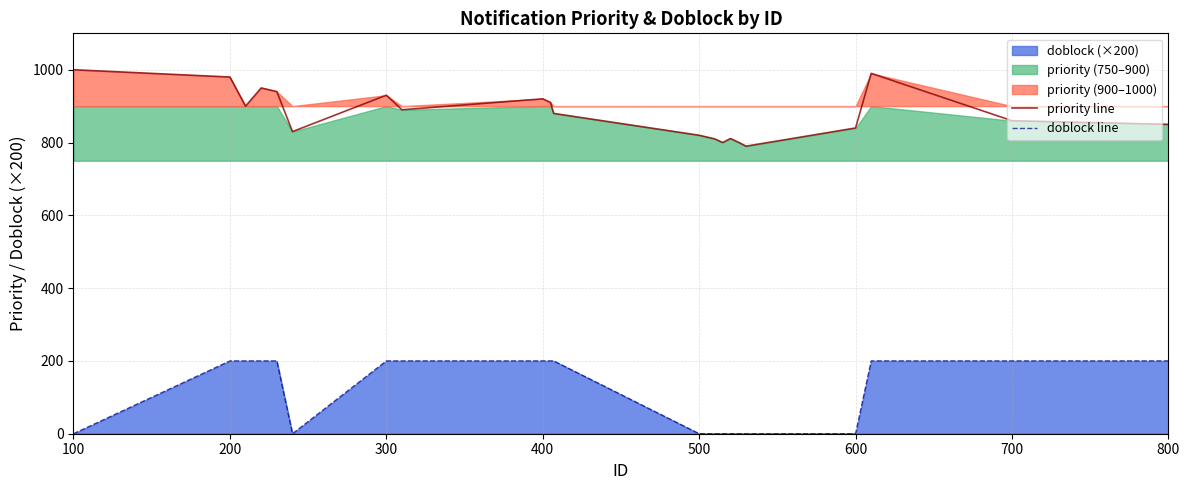

The doblock line series shows 139 at 600. True or false?

False